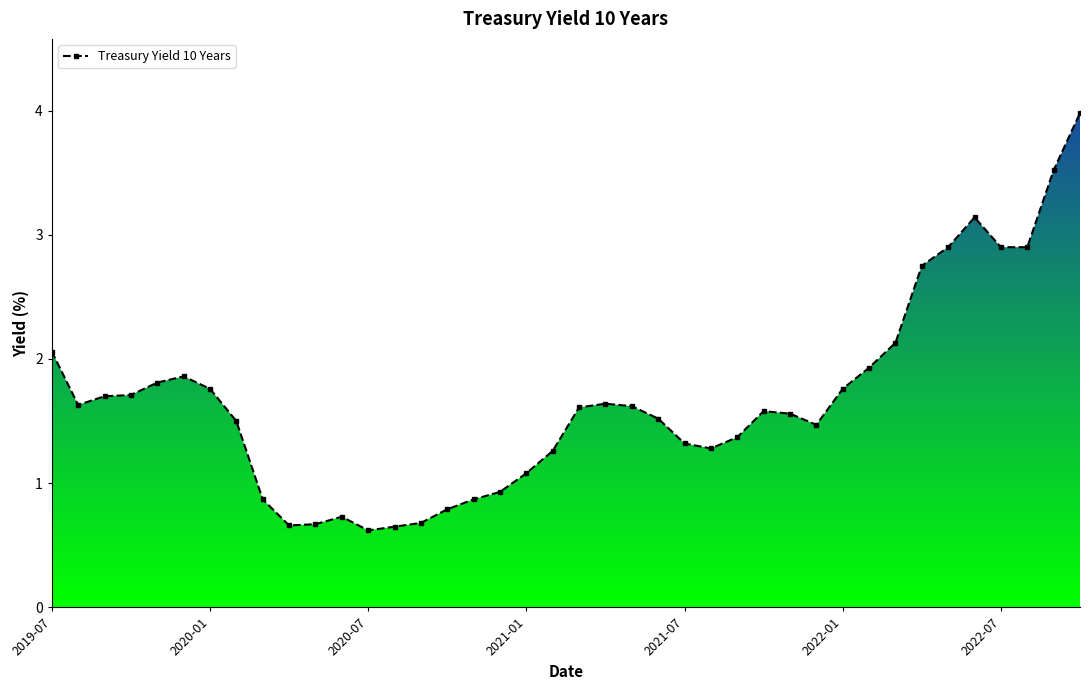

True or false: the data has more than 1 interior local peaks.

True